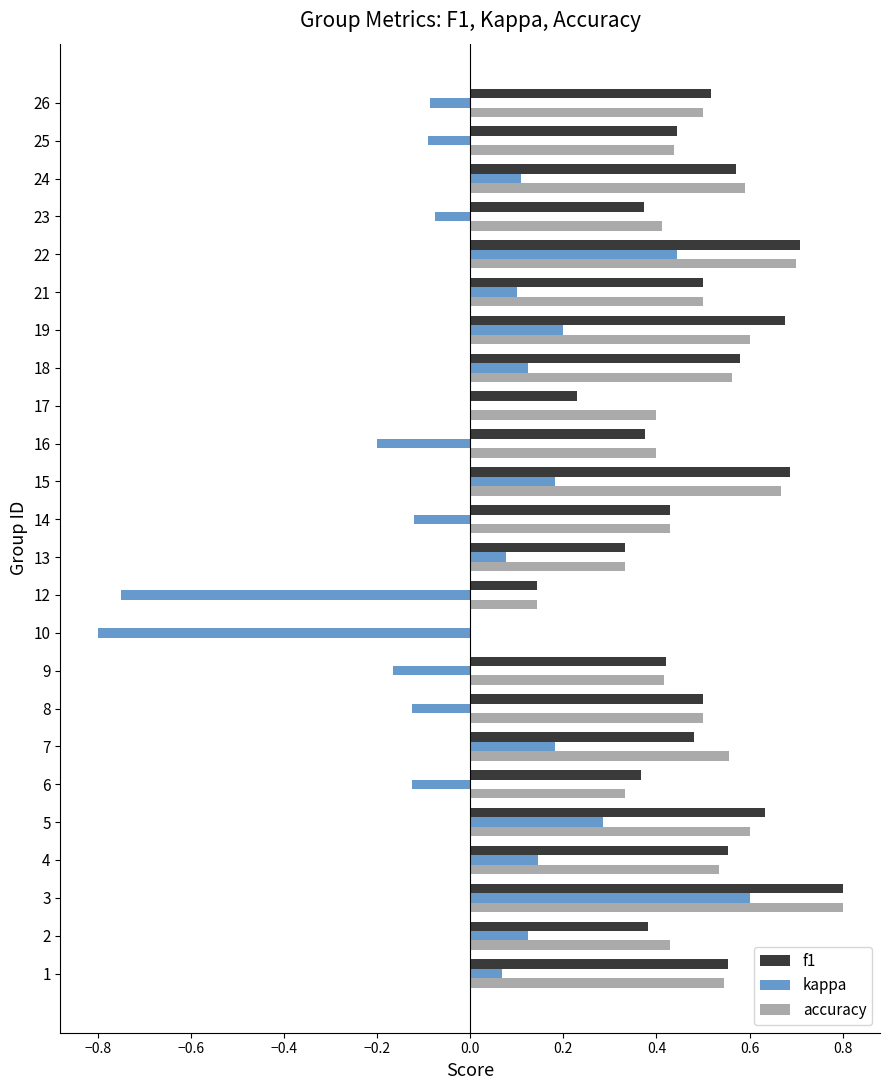

Count the f1 values in the range 0 to 1.

24